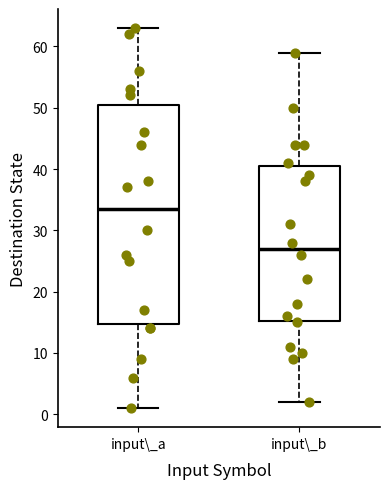

Reading left to right, read every box against the y-axis: the position of its median line, the range the box covers, and the ends of its whiskers. The values are not printed on the chart, so give them approximately, as read against the axis.

input\_a: median 34, box 15 to 51, whiskers 1 to 63
input\_b: median 27, box 15 to 41, whiskers 2 to 59